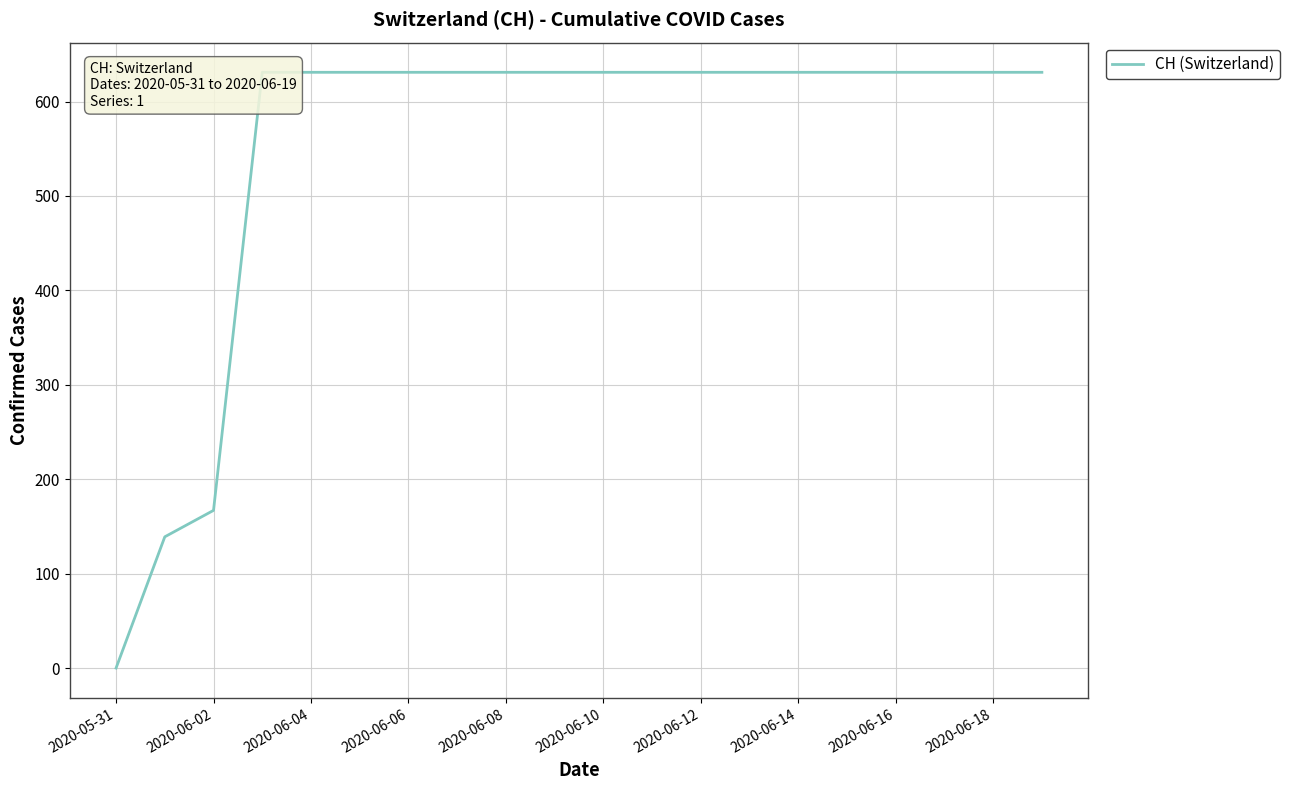

True or false: the data shows 631 at 2020-06-08.

True